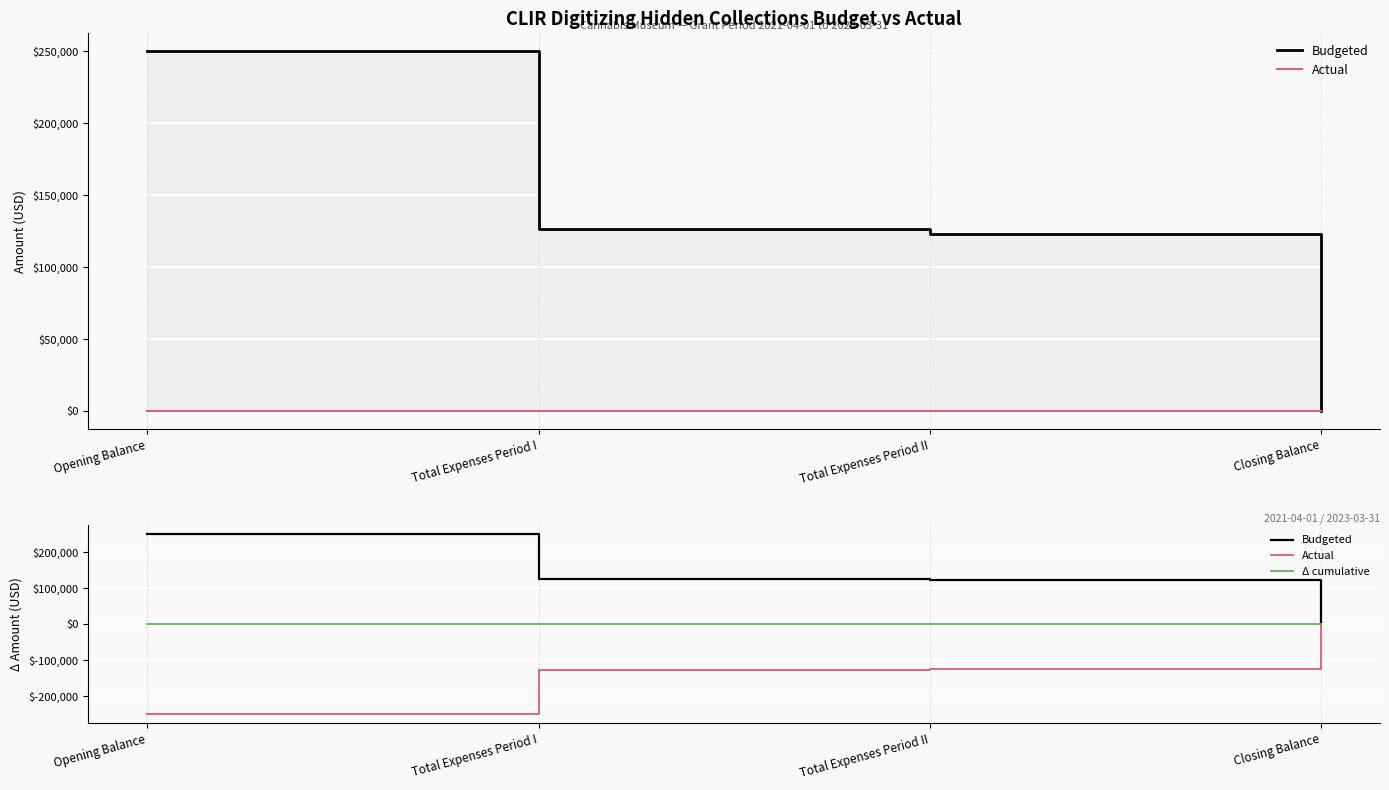

Count the number of data series in this chart.

3